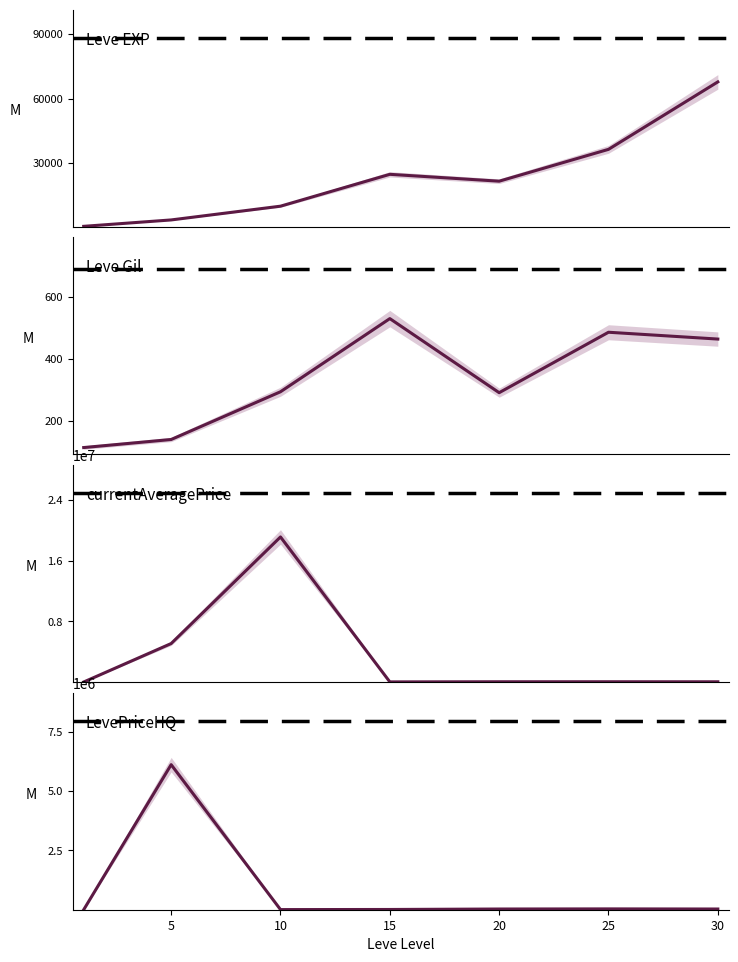

At which label does currentAveragePrice reach its peak?

10